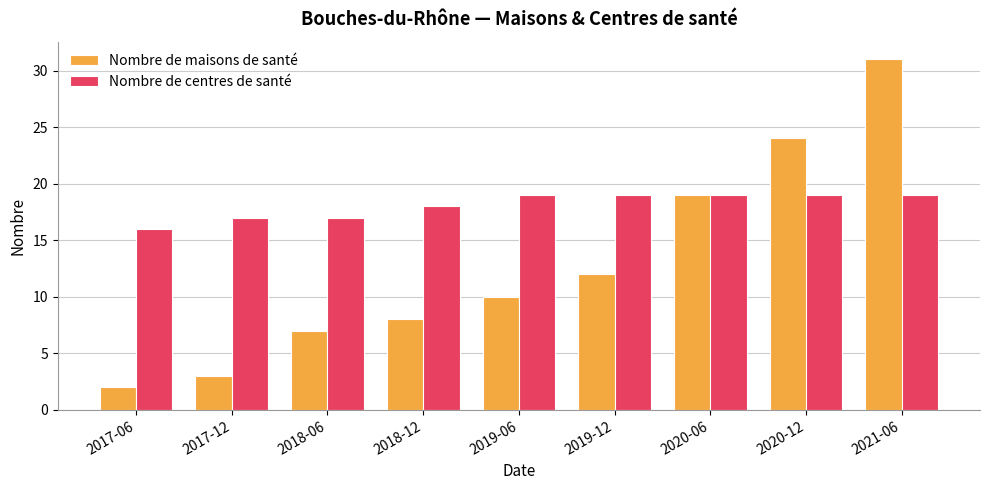

How many bars are there in each group?

2